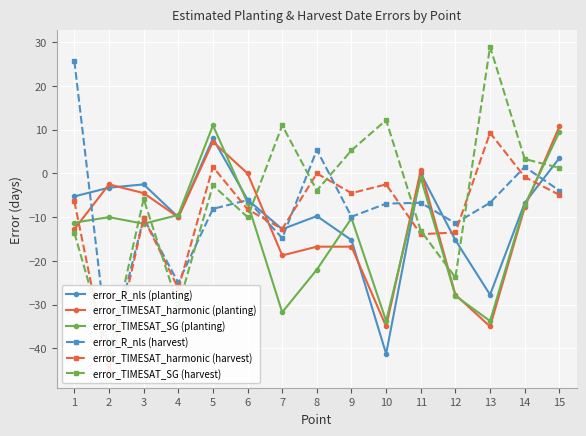

How many data points in error_R_nls (planting) are less than -6?

8